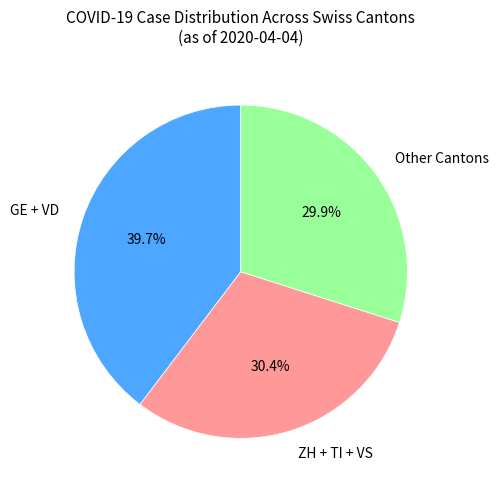

Which slice is the largest?

GE + VD